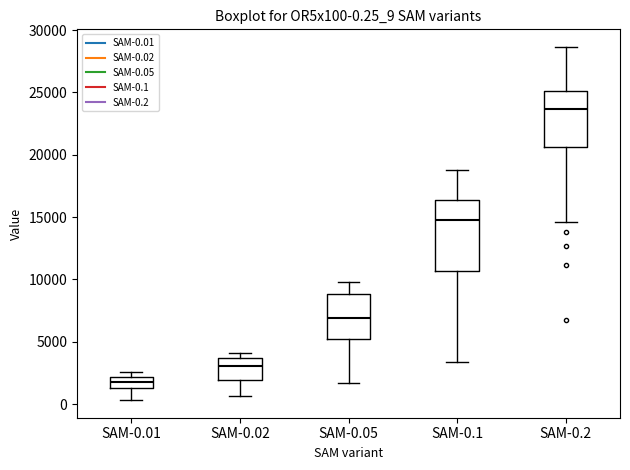

Which box's median line is the lowest?

SAM-0.01